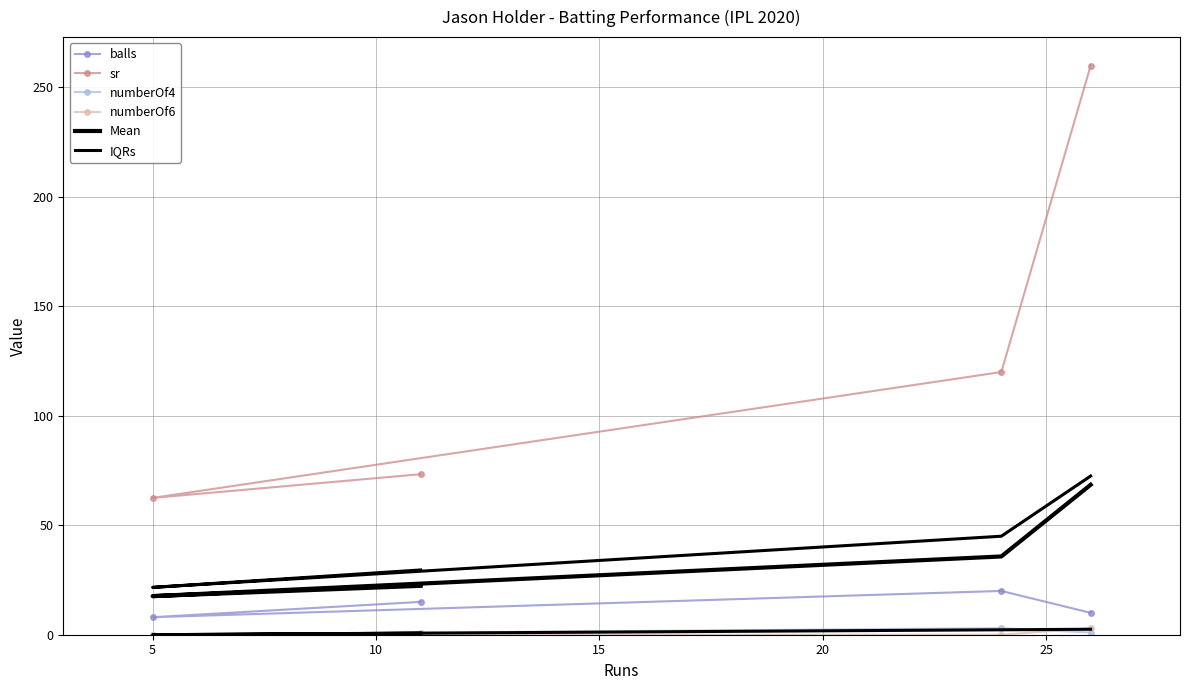

What are all the series names shown in the legend?

balls, sr, numberOf4, numberOf6, Mean, IQRs